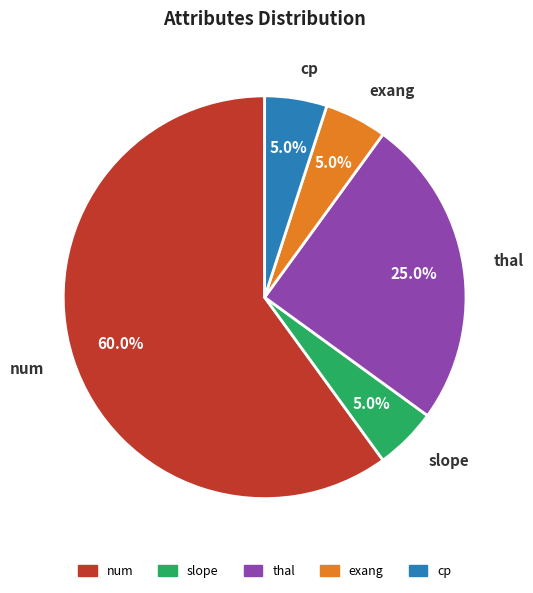

Does any single category account for the majority?

Yes